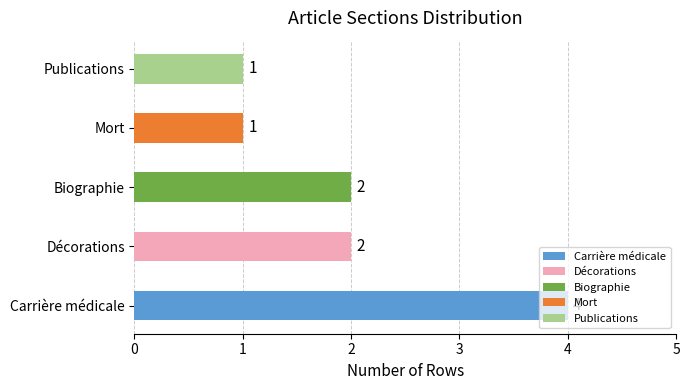

At which category does the chart reach its peak across all series?

Carrière médicale